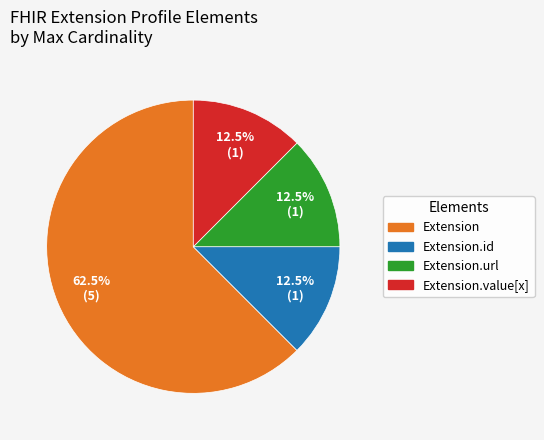

Does any single category account for the majority?

Yes